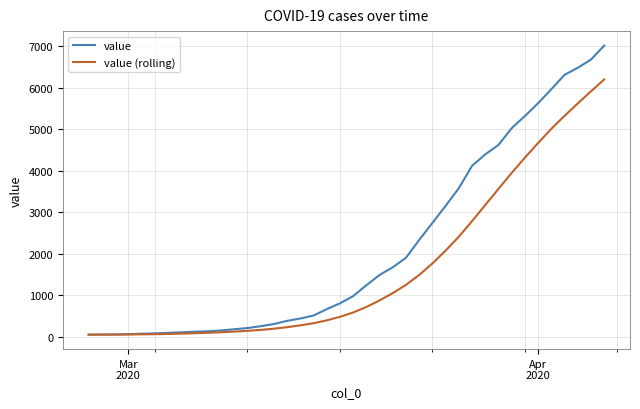

Which series has the largest range (max minus min)?

value